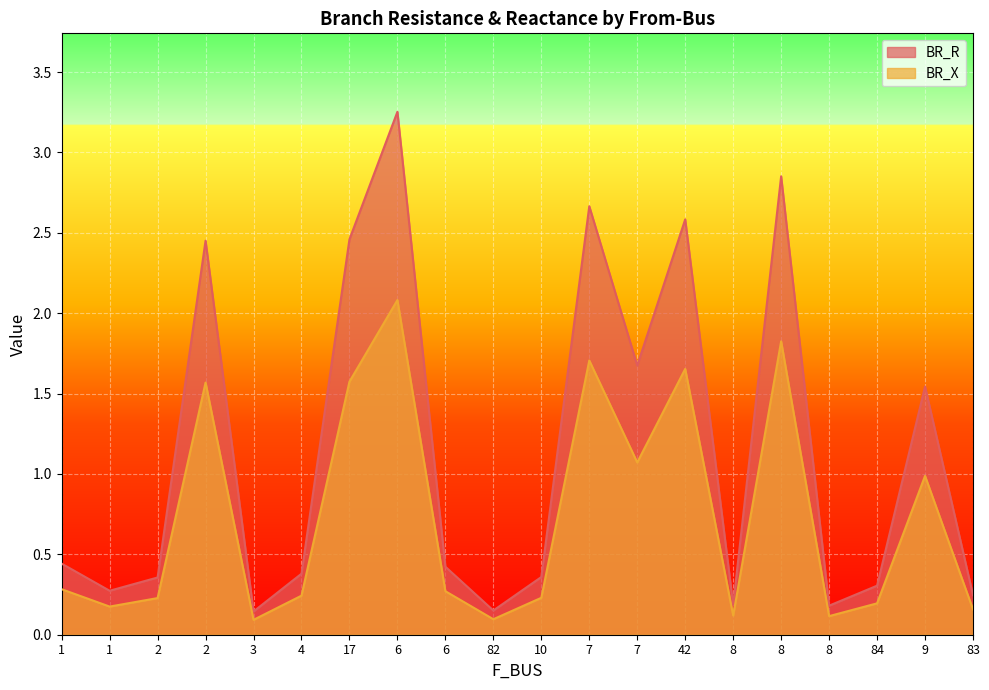

Rank the series by their maximum value, from lowest to highest.

BR_X, BR_R